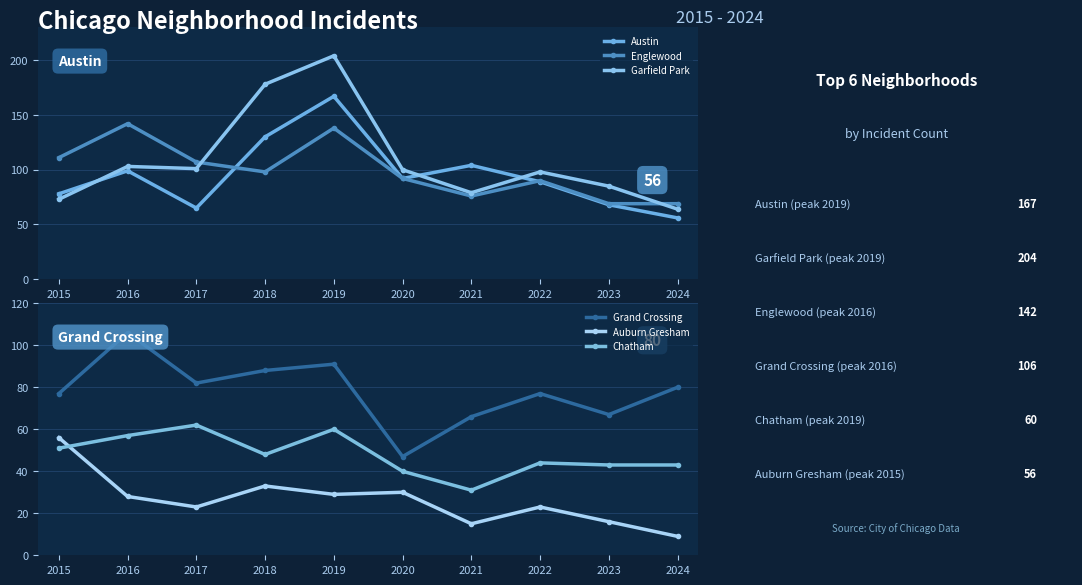

Between 2021 and 2016, which is larger?

2021